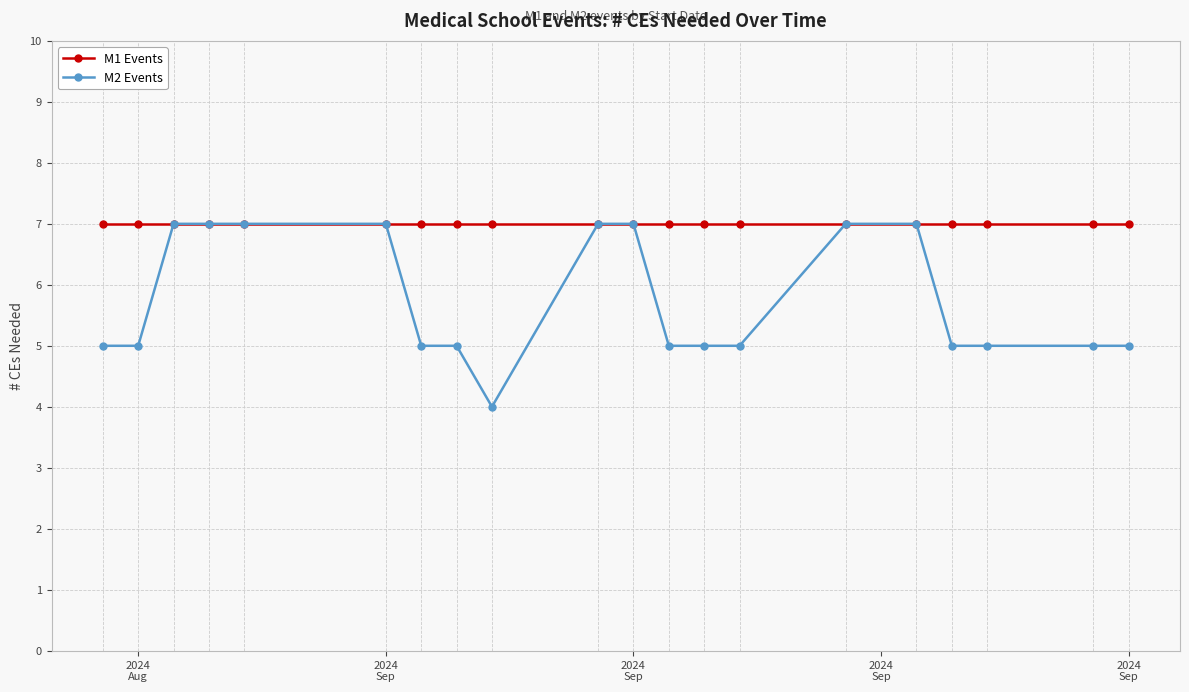

Which series has the largest range (max minus min)?

M2 Events